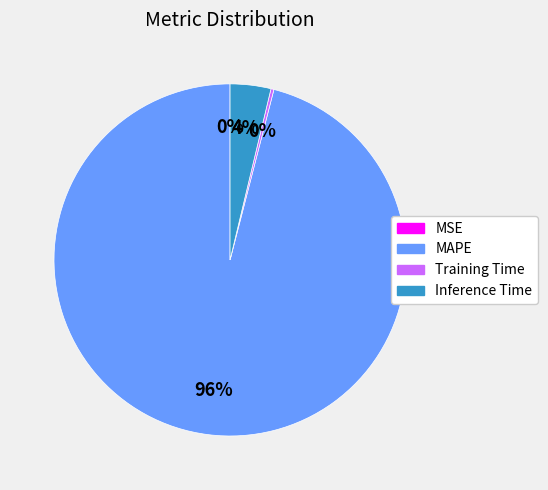

Do Inference Time and MAPE together represent more than half of the pie?

Yes